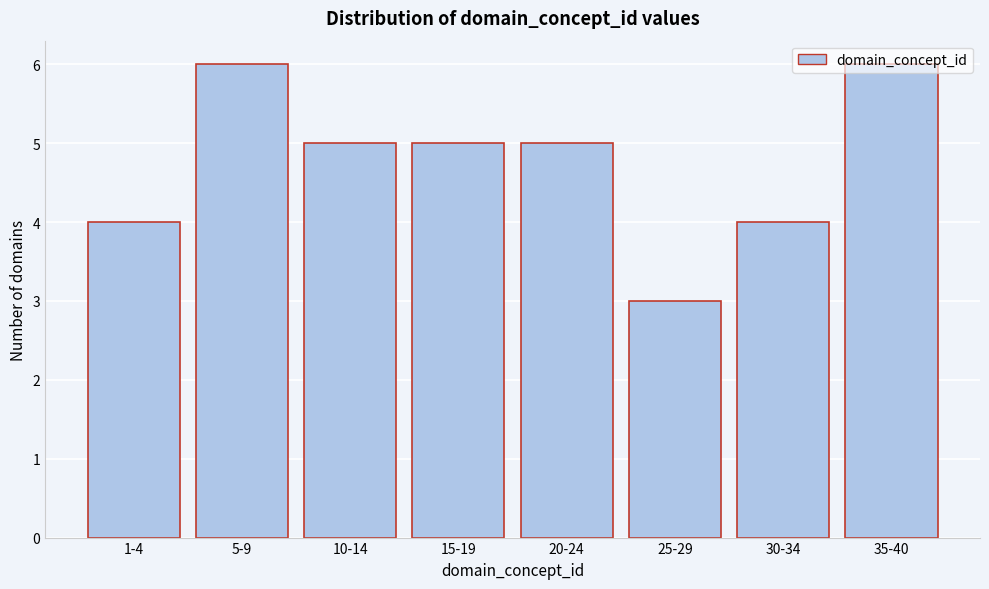

The value at 15-19 is 3. True or false?

False